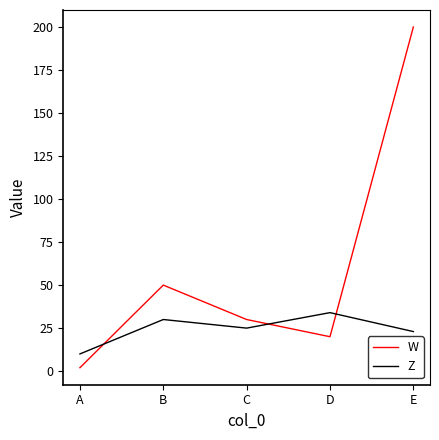

Between A and B, which series saw the biggest shift?

W